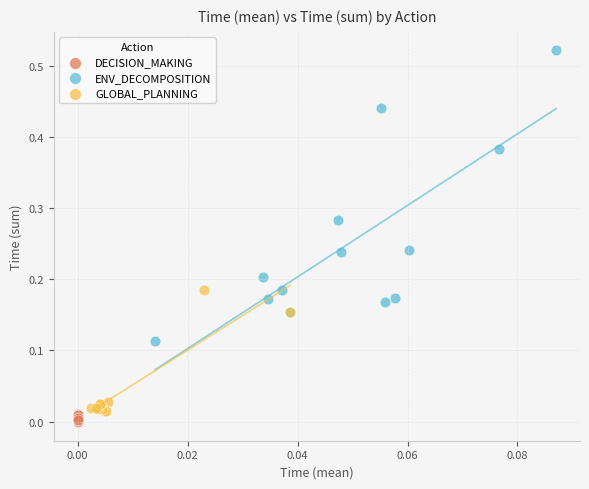

What are all the series names shown in the legend?

DECISION_MAKING, ENV_DECOMPOSITION, GLOBAL_PLANNING